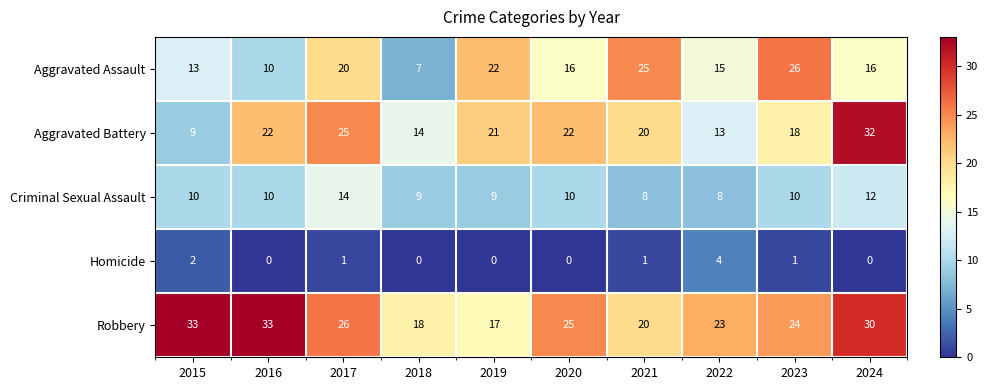

How many series are shown in this chart?

5